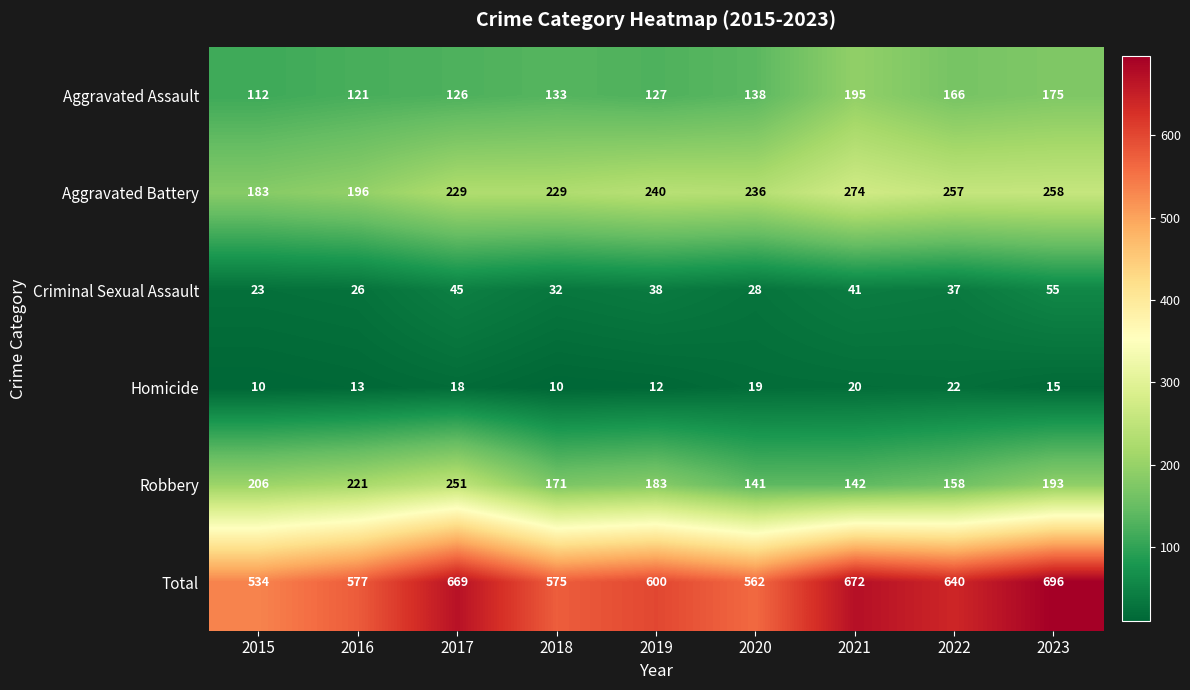

Which series has the largest range (max minus min)?

Total